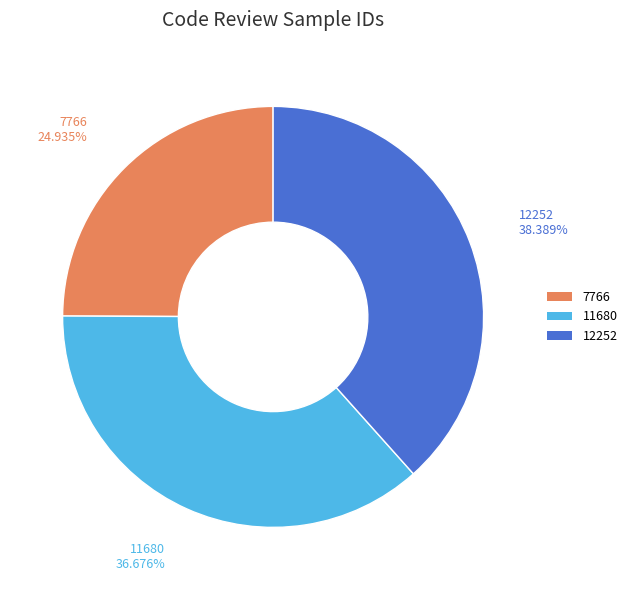

Rank the categories by value from highest to lowest.

12252, 11680, 7766